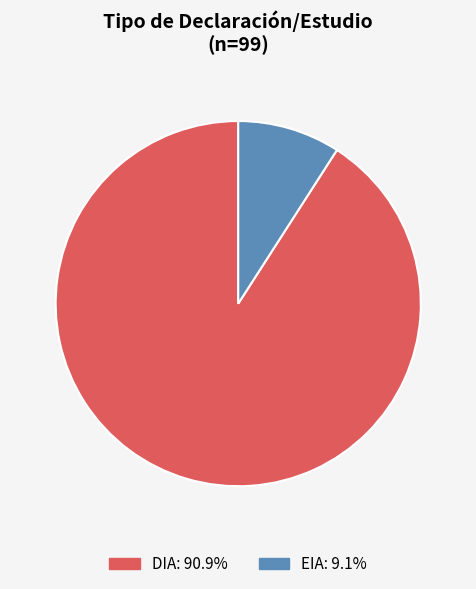

Between DIA and EIA, which is larger?

DIA